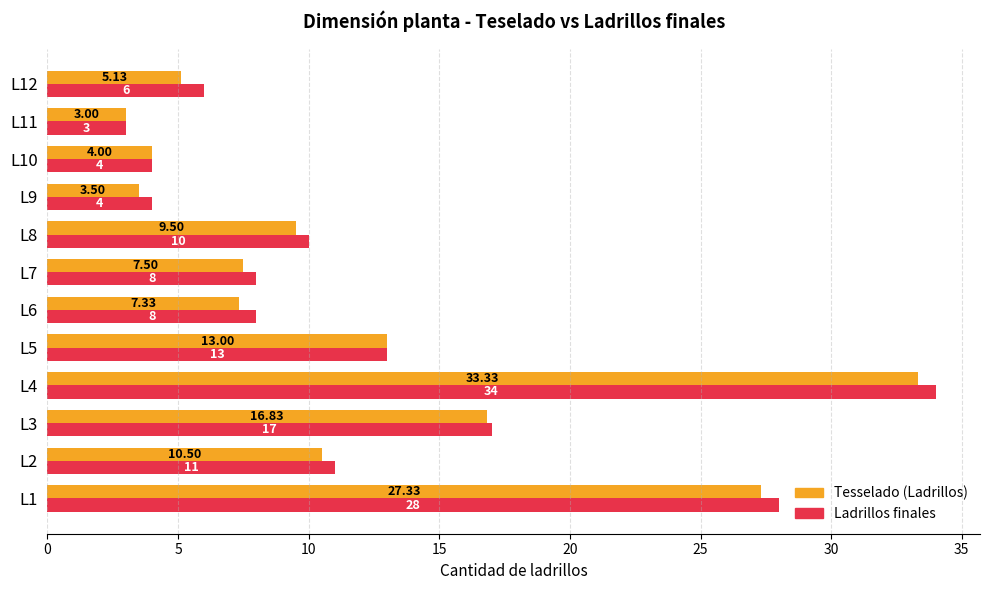

What are all the series names shown in the legend?

Tesselado (Ladrillos), Ladrillos finales